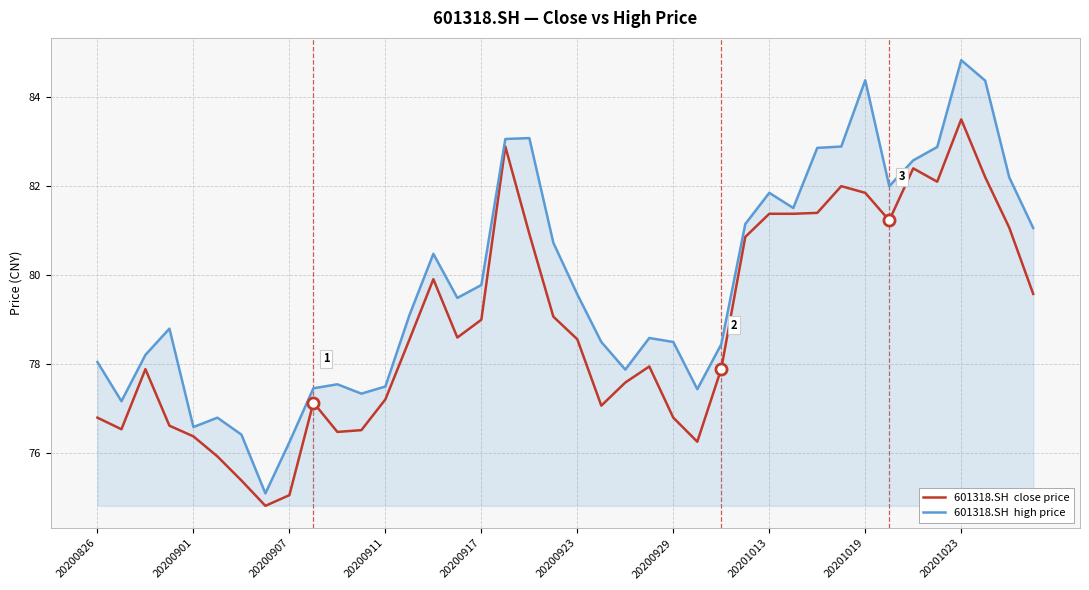

What is the smallest value displayed?

74.8